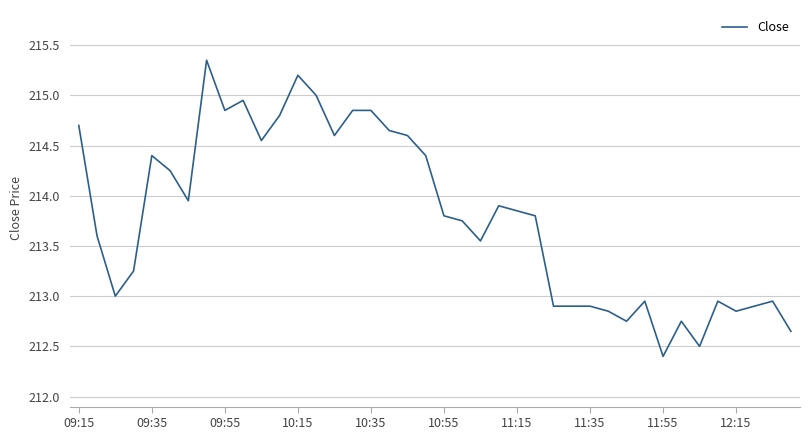

What is the minimum value shown in the chart?

212.4